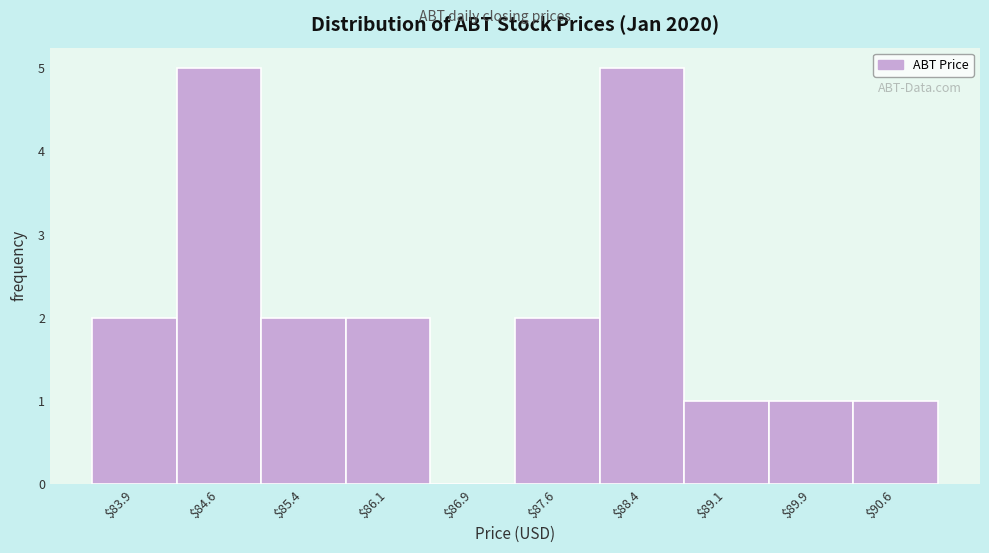

What is the height of the bar covering 88.75 to 89.50 on the x-axis? Neither the bar edges nor the heights are printed on the chart, so give them approximately, as read against the axes.

1